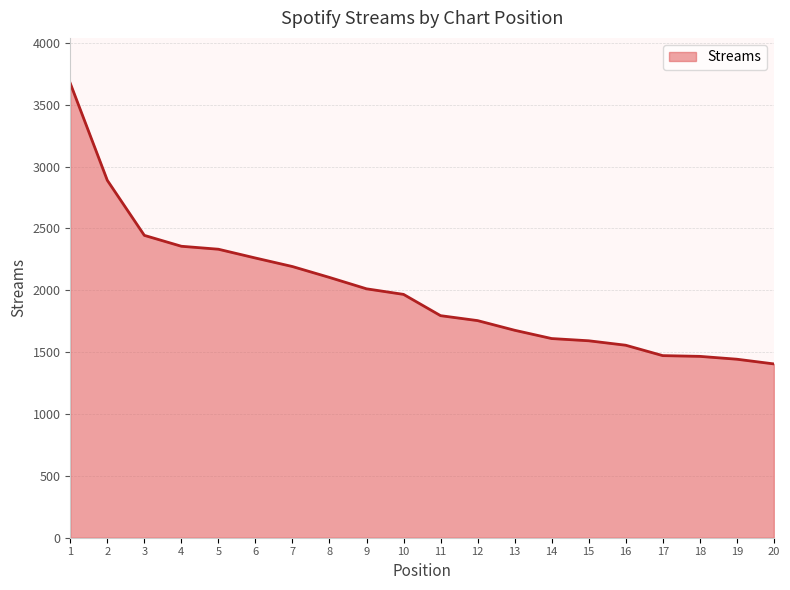

What is the difference between the values at 11 and 1?

1878